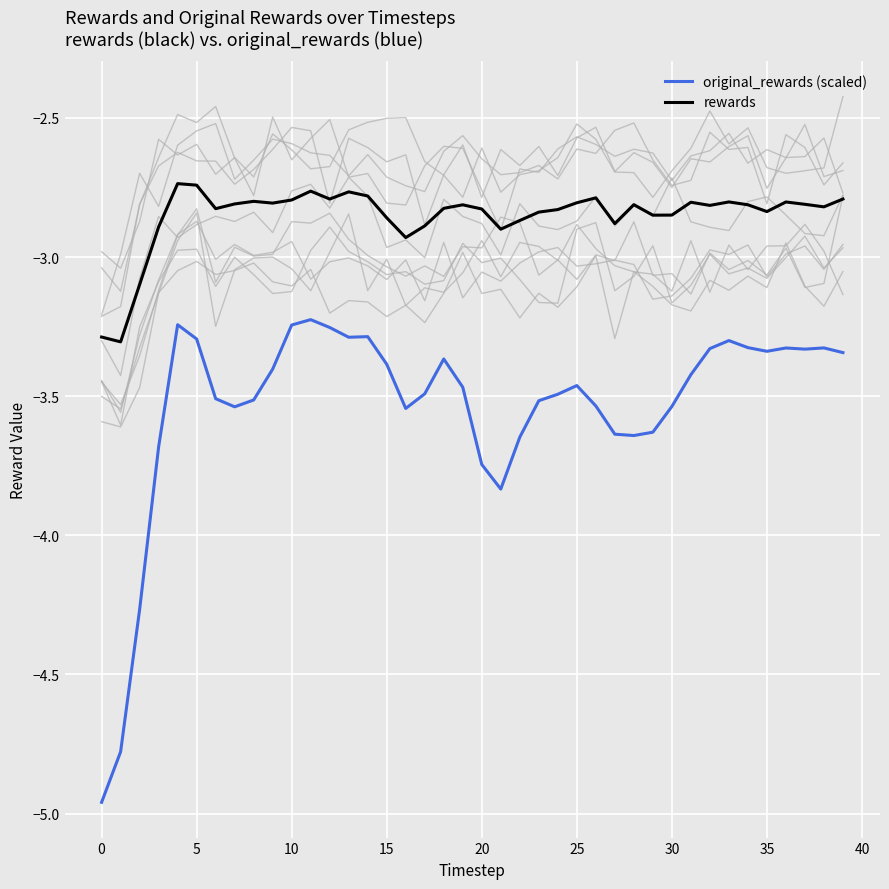

True or false: original_rewards (scaled) and rewards cross at least once.

False